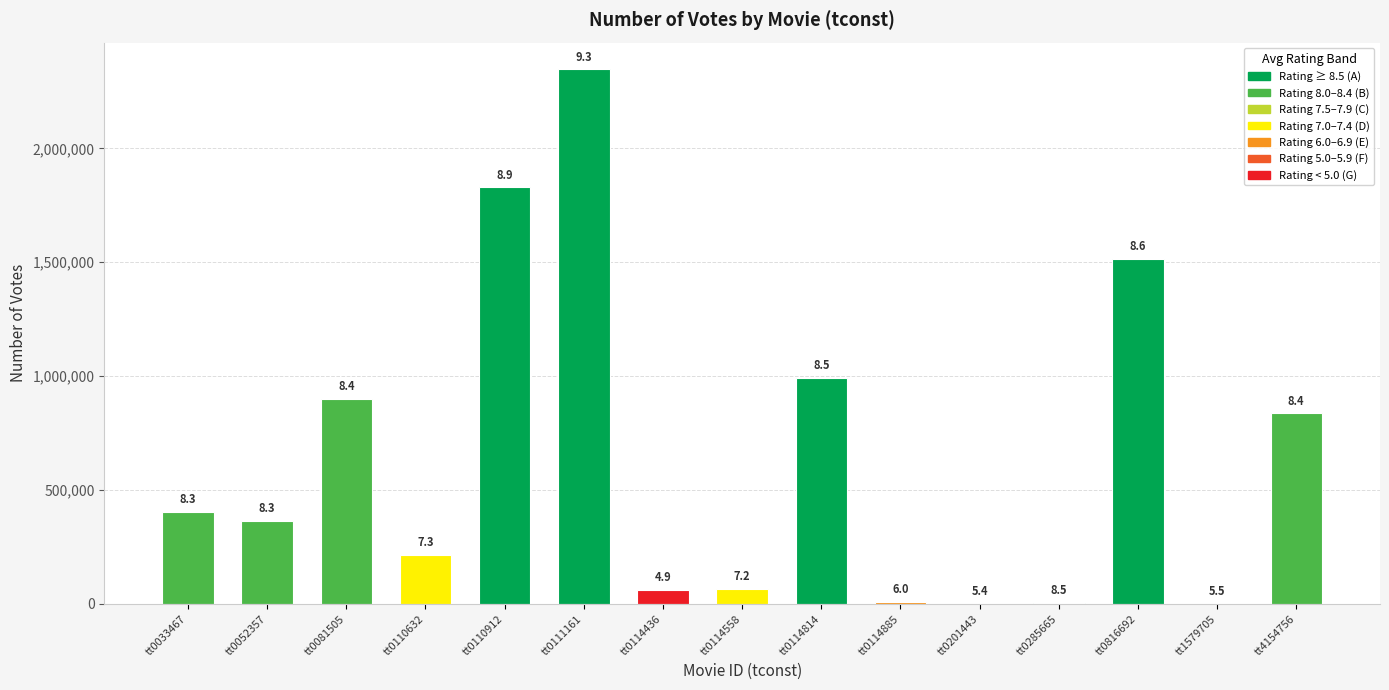

What is the greatest value displayed?

2346808